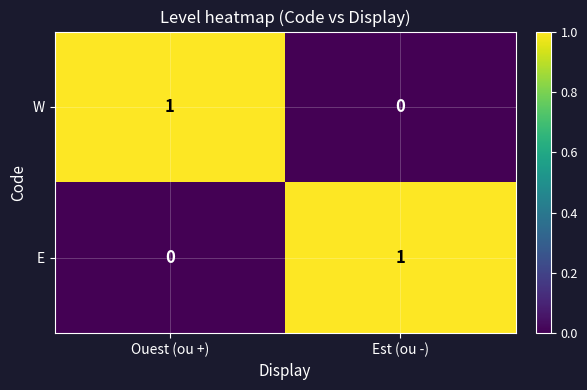

What is the difference between the highest and lowest values at Est (ou -)?

1